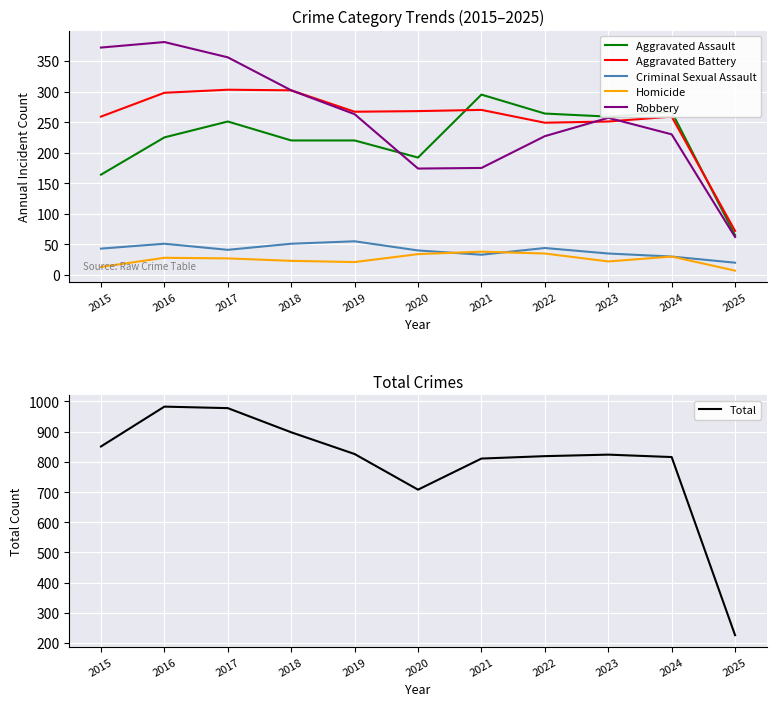

In Aggravated Assault, how many points are lower than both neighbors (excluding endpoints)?

2